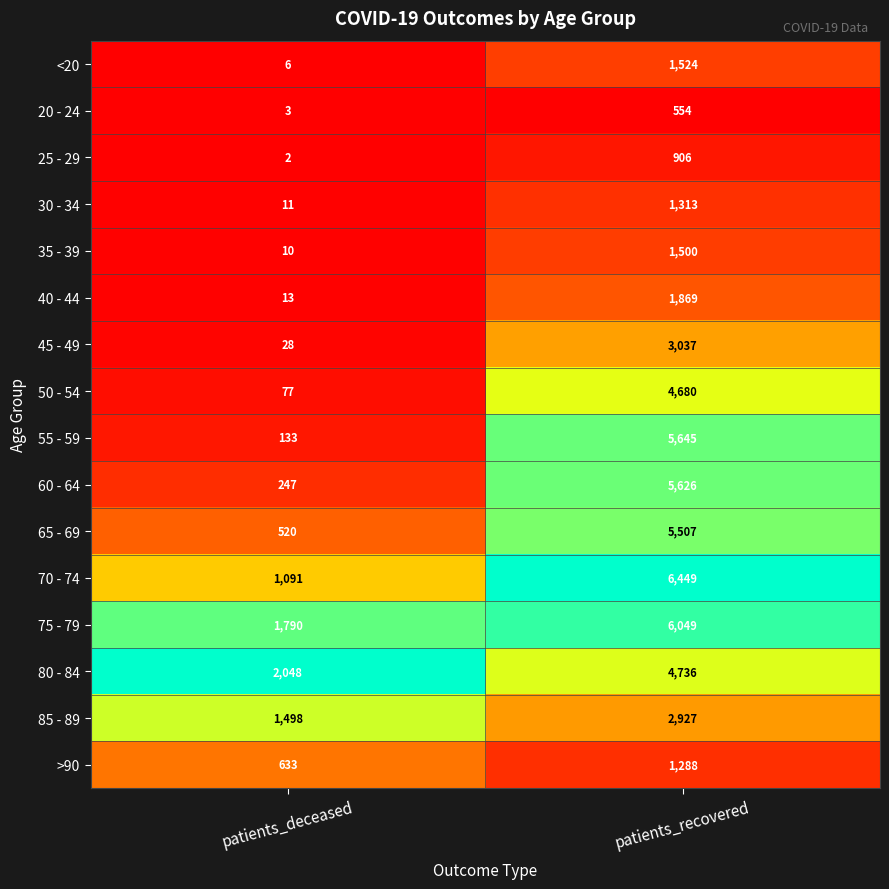

At which label does 50 - 54 reach its peak?

patients_recovered